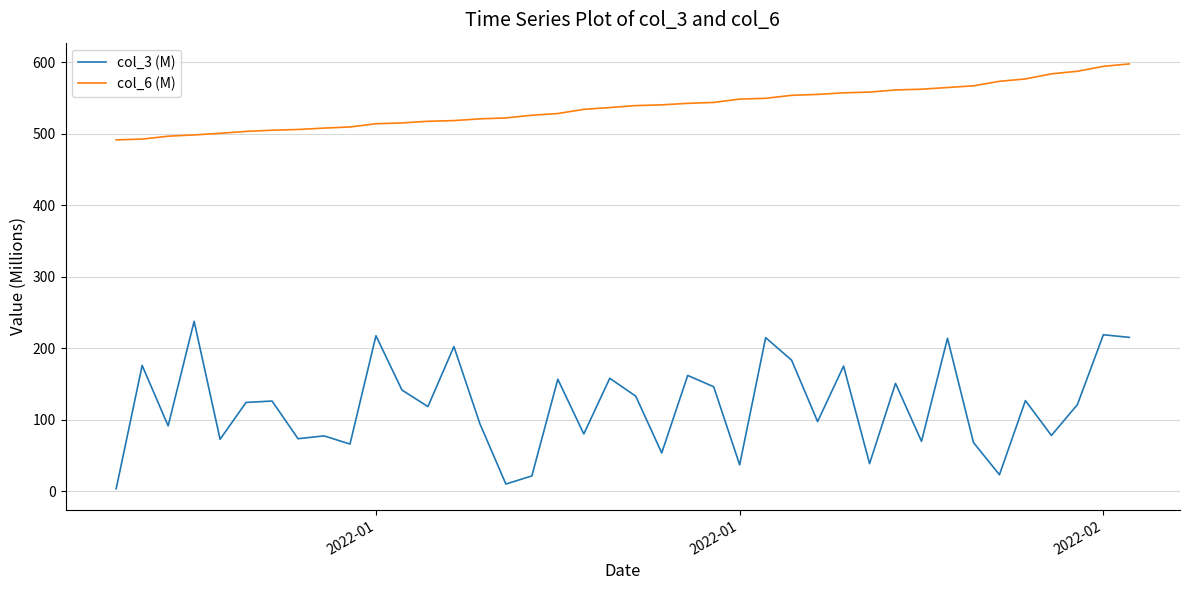

List the series in order of their overall mean, lowest first.

col_3 (M), col_6 (M)